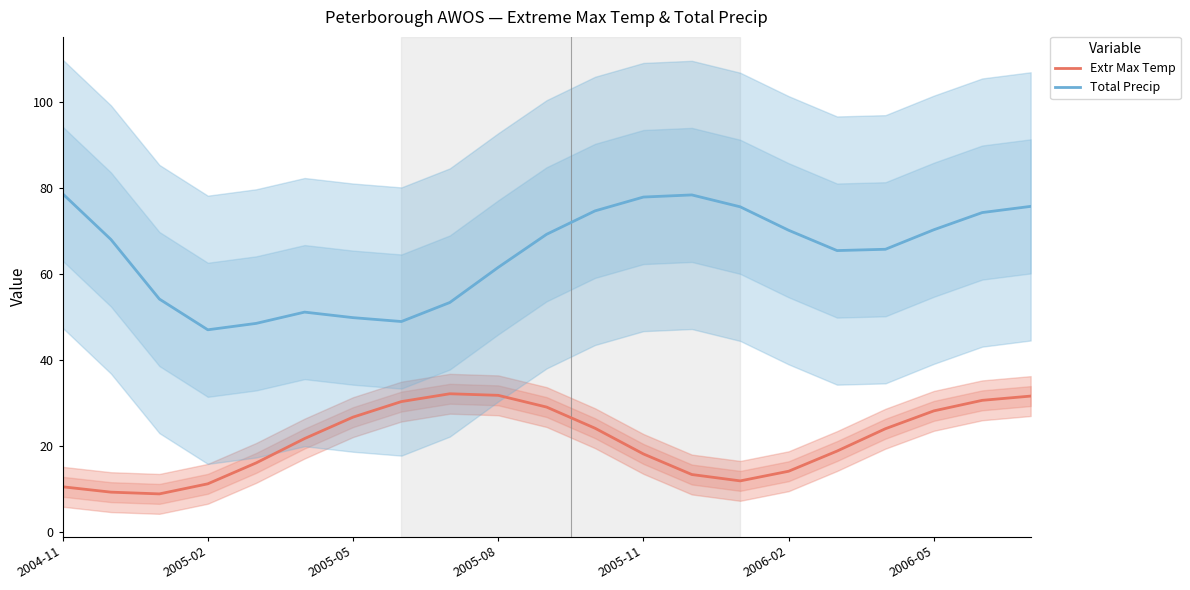

Is the value of Total Precip at 2005-11 greater than the value of Extr Max Temp at 2005-02?

Yes